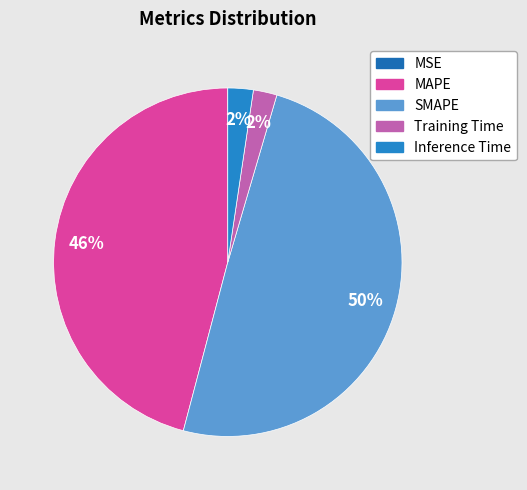

True or false: Training Time accounts for 2% of the total.

True